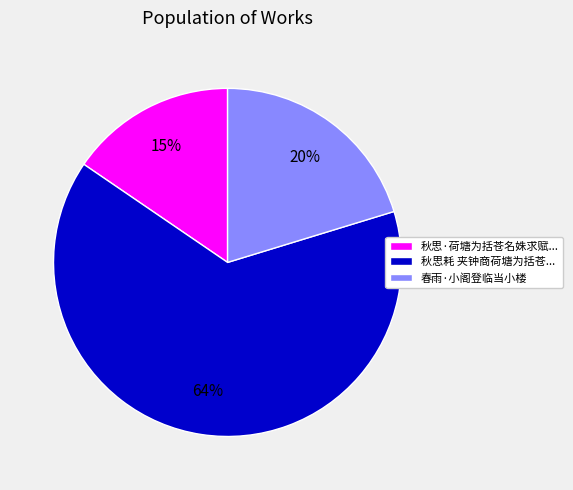

To the nearest percent, what is the difference between the largest and smallest slice percentages?

49%